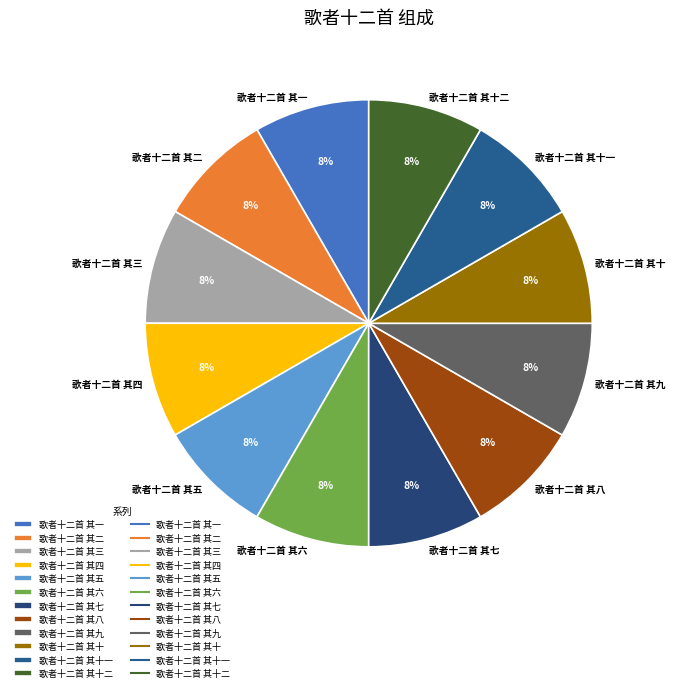

To the nearest percent, what percentage of the pie is 歌者十二首 其七?

8%